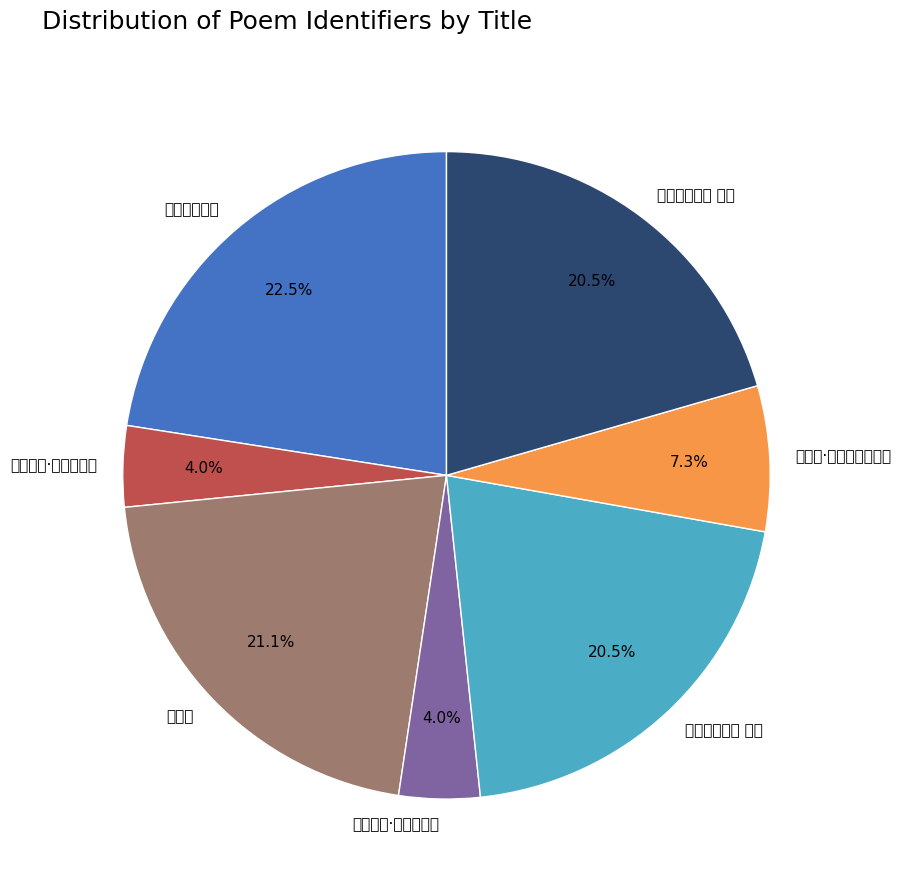

Does 题杉溪驿·隘道临深壑 represent more than half of the total?

No